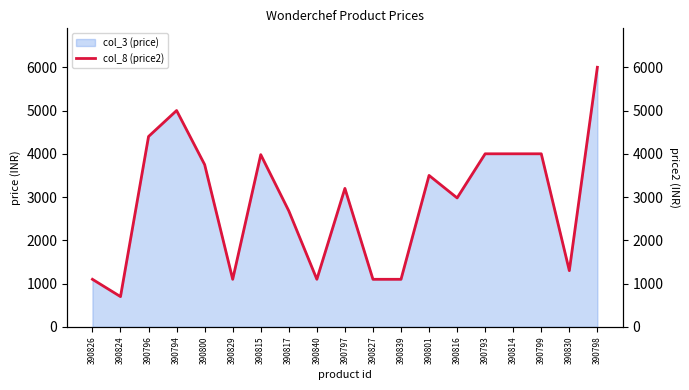

What is the change in value from 390816 to 390793?

+1020